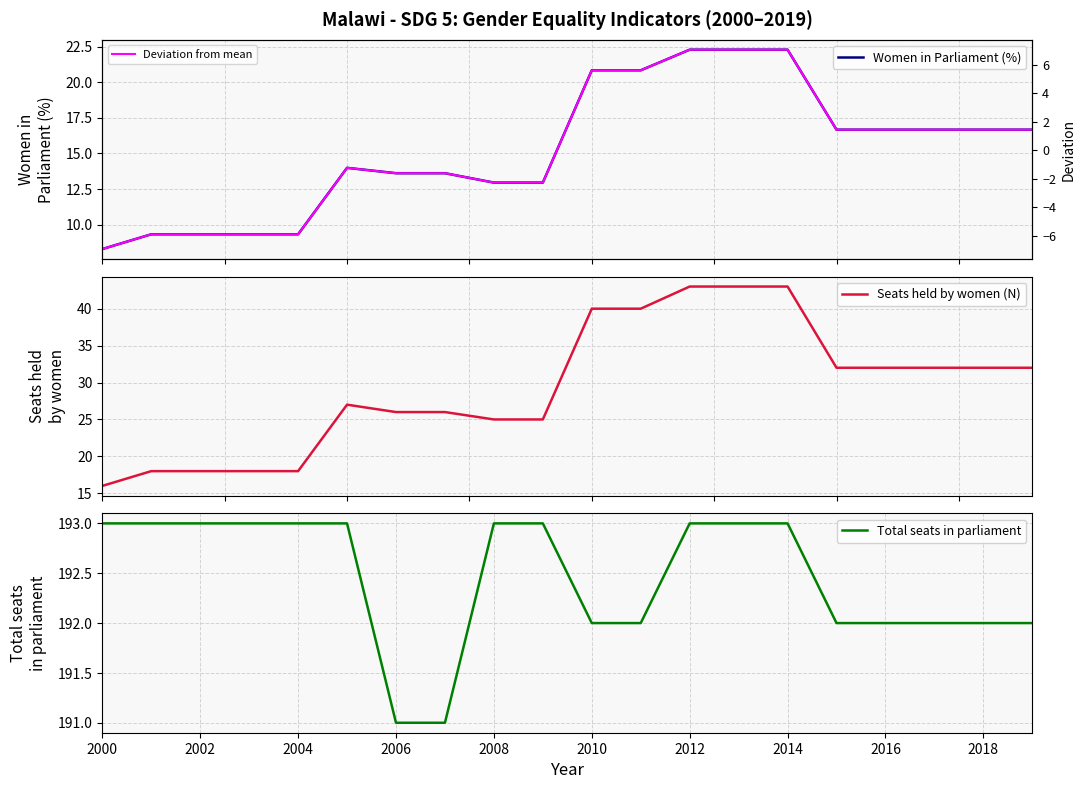

What is the difference between the maximum and minimum values in the Deviation from mean series?

14.0